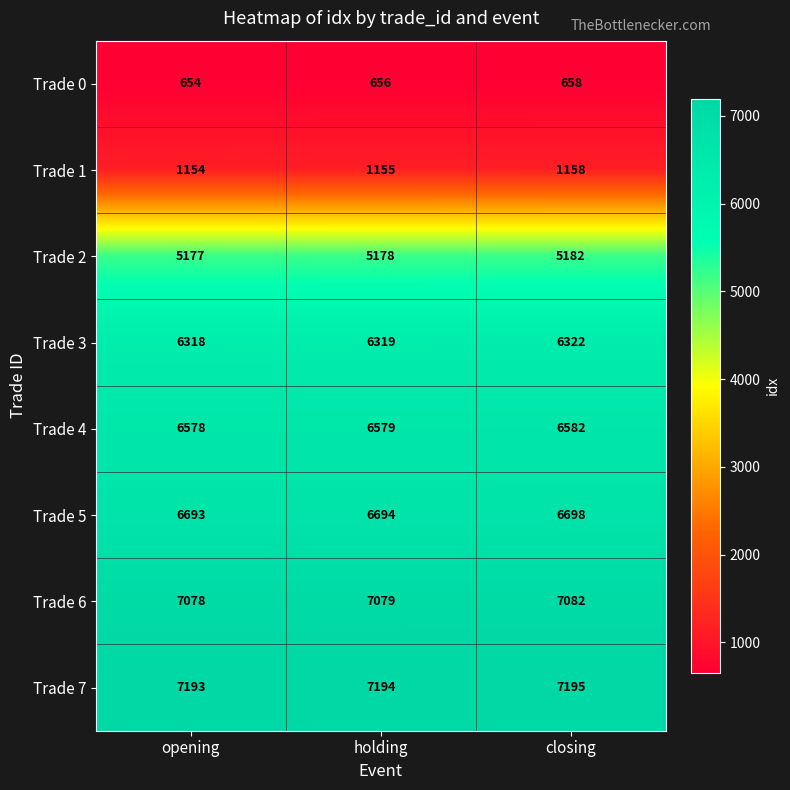

At which category is the sum across all series the highest?

closing